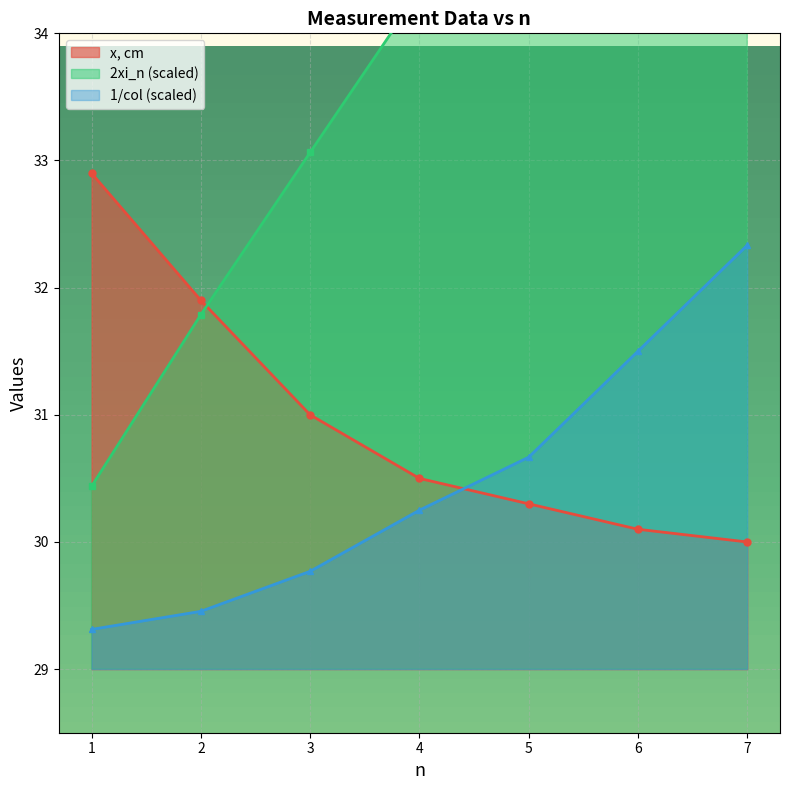

Between which two adjacent categories do 1/col and x, cm first intersect?

4 and 5